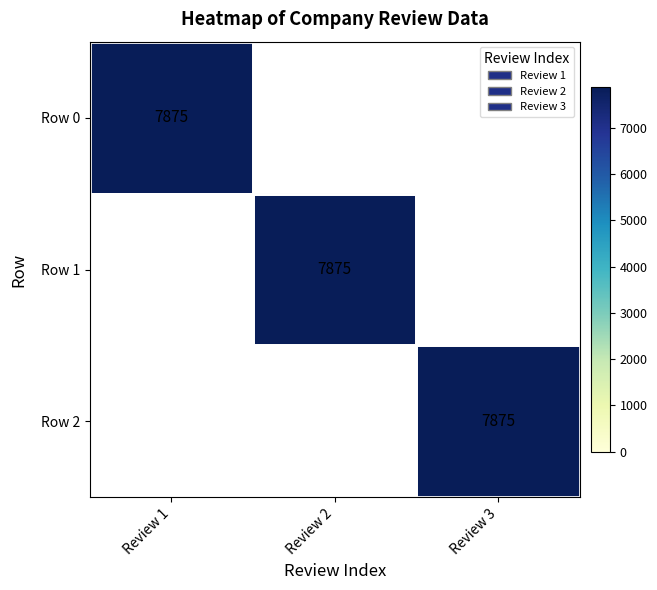

At how many categories does at least one series exceed 3017?

3